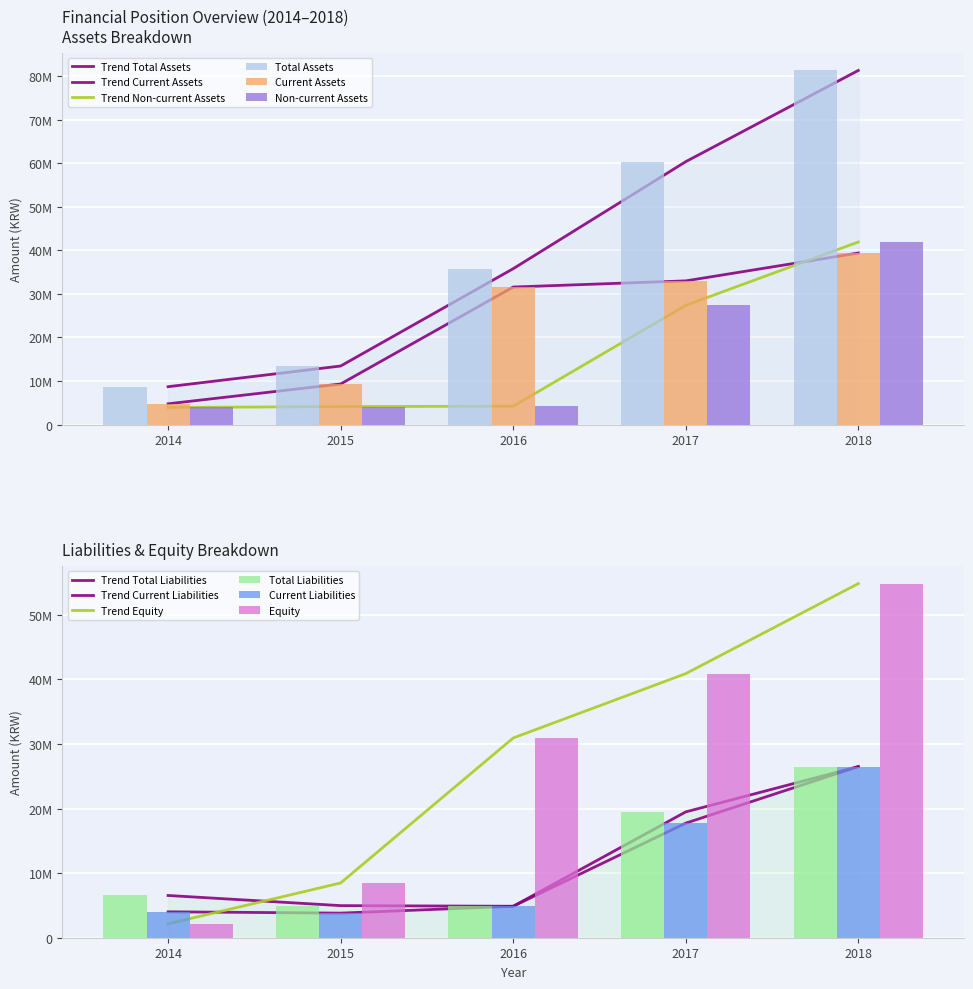

List the labels in order of Current Liabilities value, smallest first.

2015, 2014, 2016, 2017, 2018